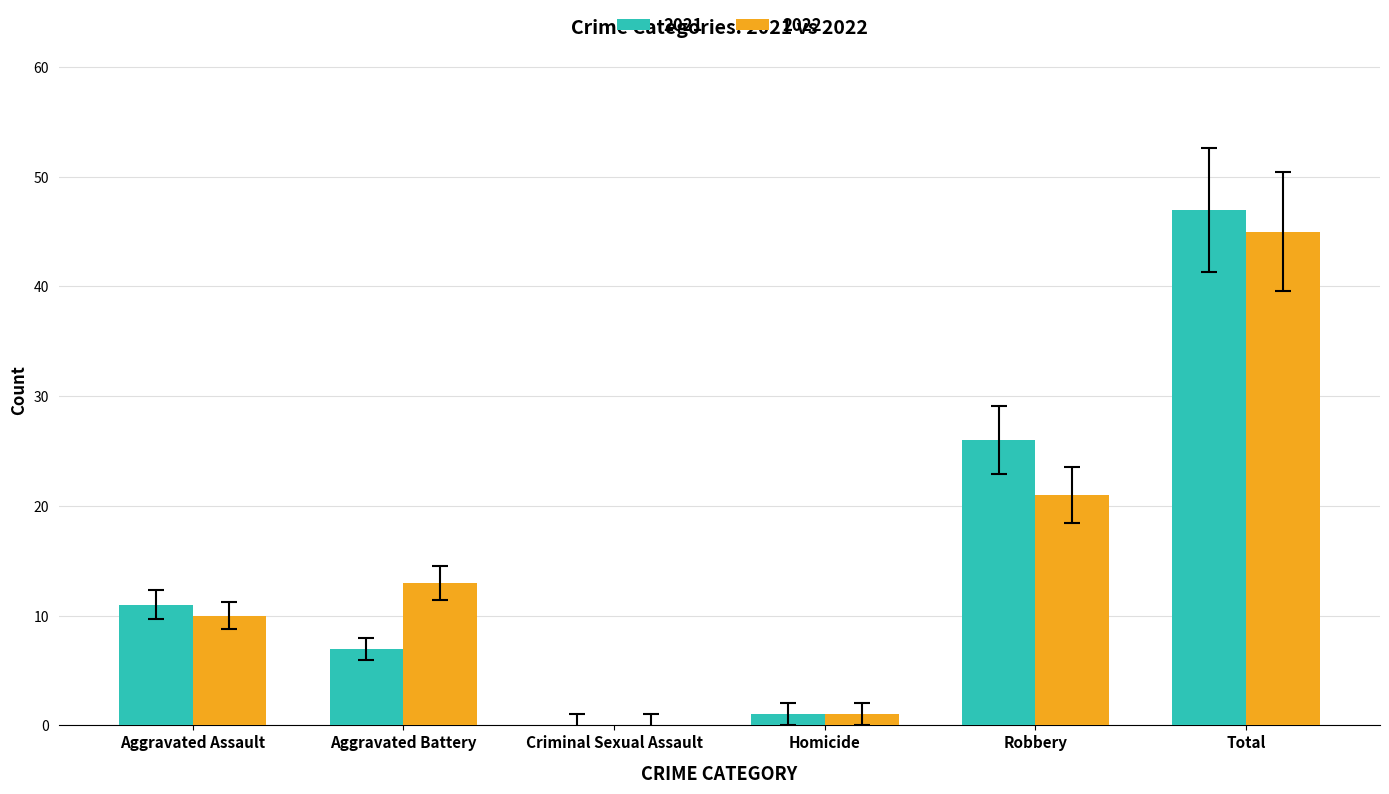

Is the value of 2021 at Homicide greater than the value of 2022 at Criminal Sexual Assault?

Yes